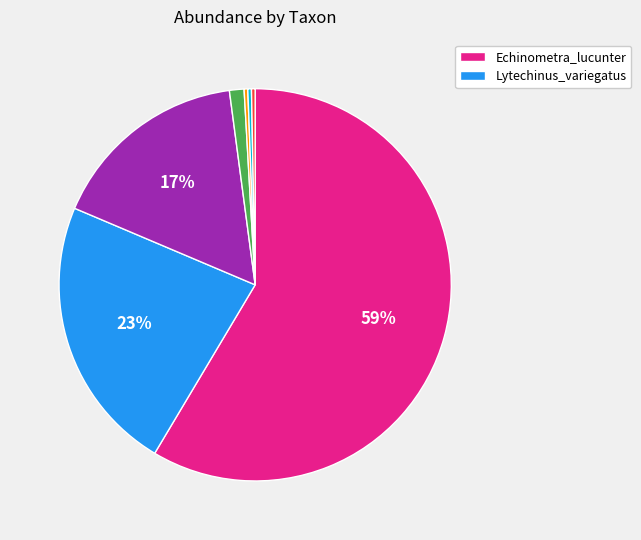

Is there any slice that represents more than half of the pie?

Yes